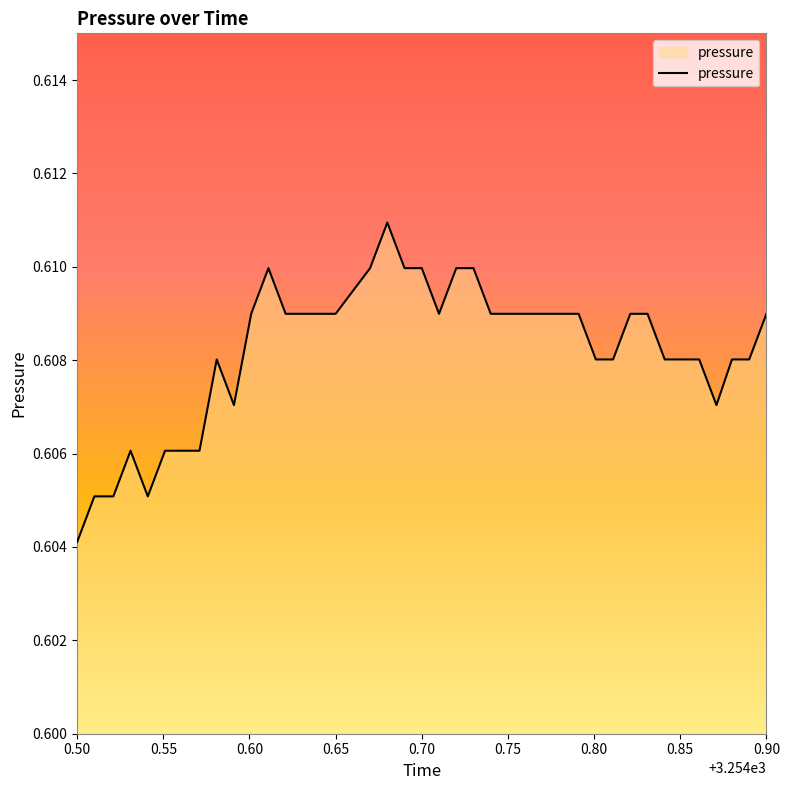

How many lines are shown in the chart?

1